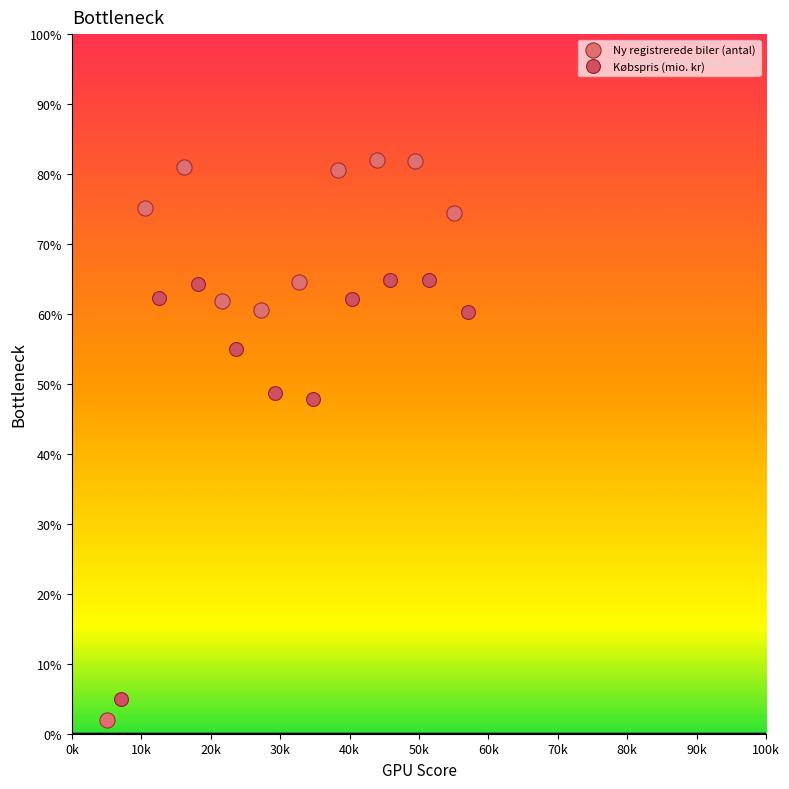

Which series has the largest Y range (max minus min)?

Ny registrerede biler (antal)